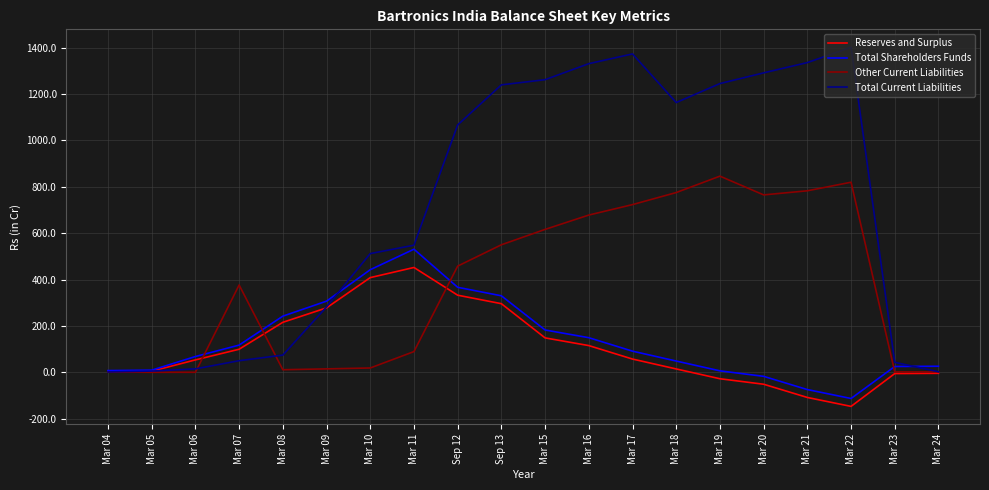

Is the value of Other Current Liabilities at Sep 12 greater than the value of Total Current Liabilities at Mar 18?

No